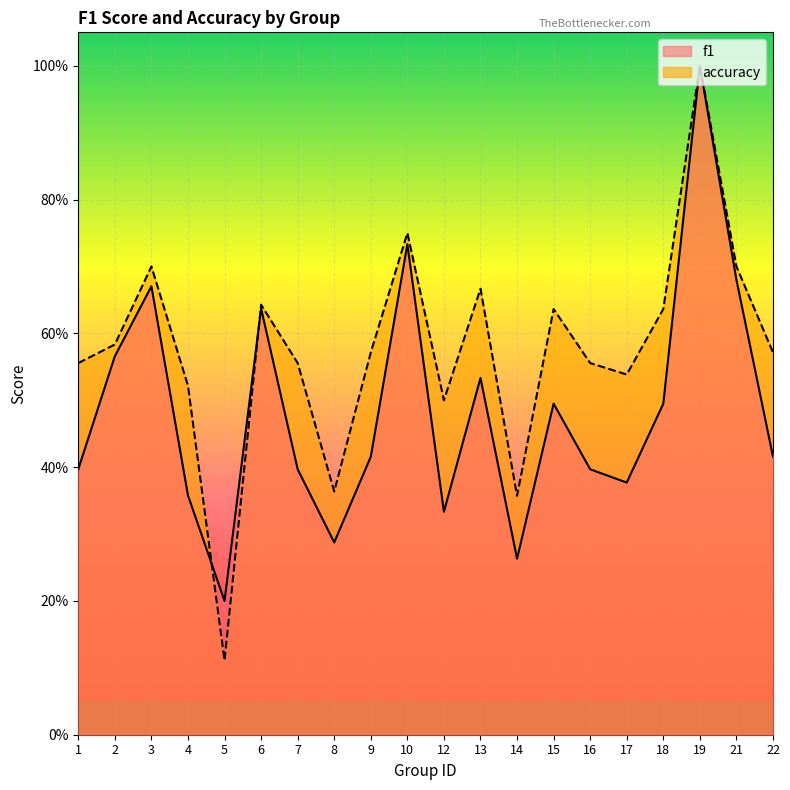

Which has a higher value, 6 or 21?

21